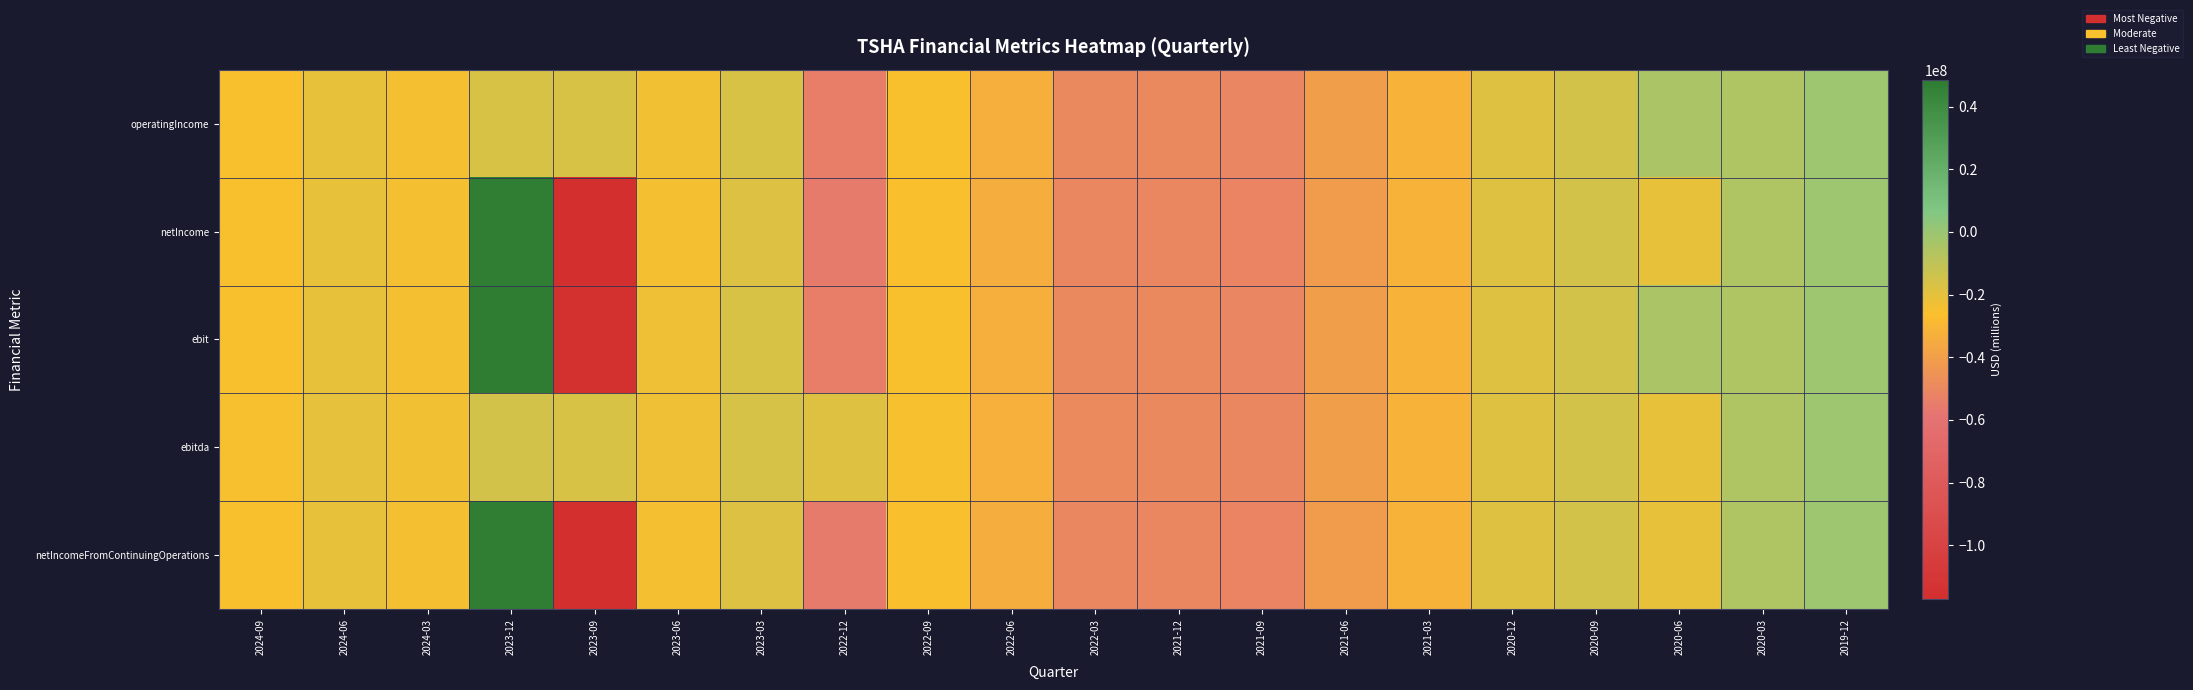

Which label corresponds to the largest value in the chart?

2023-12